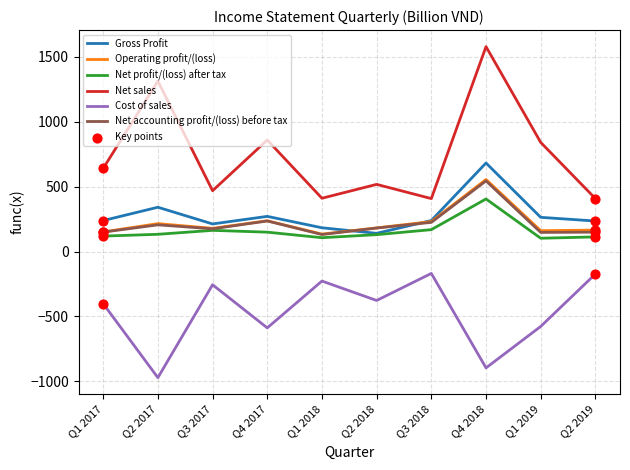

What is the difference between the highest and lowest values at Q1 2017?

1043.7